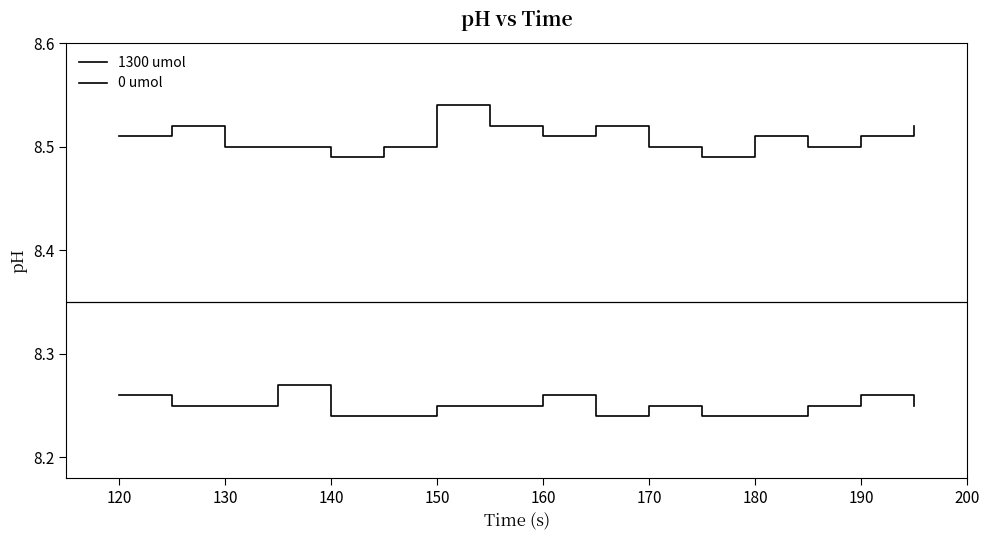

Is this an area chart (filled region under the line)?

No